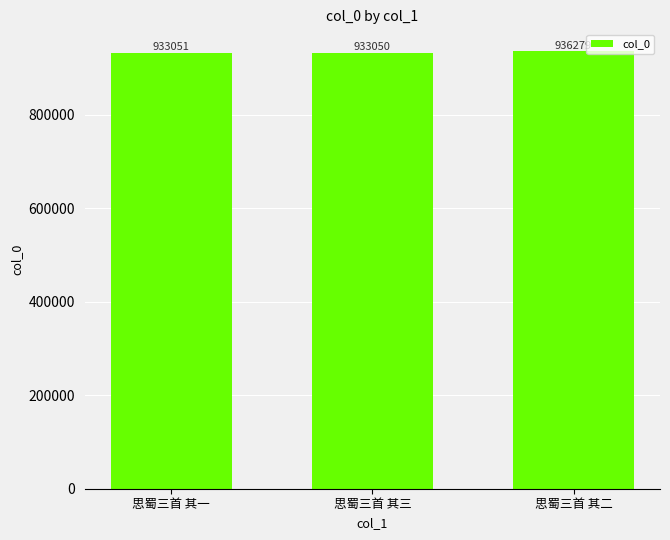

What is the greatest value displayed?

936279